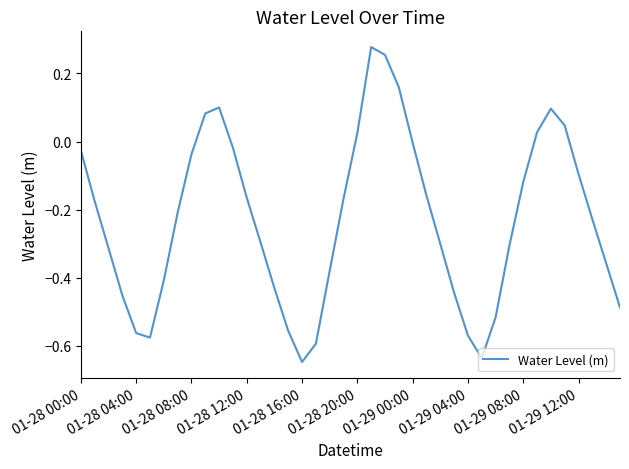

What is the difference between the maximum and minimum values?

0.9